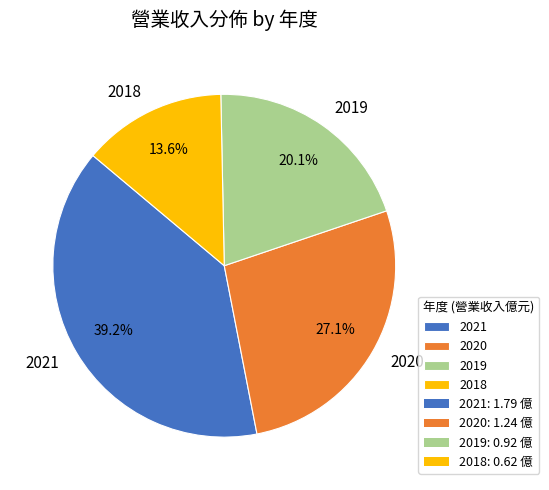

To the nearest percent, what is the combined percentage of 2019 and 2020?

47%